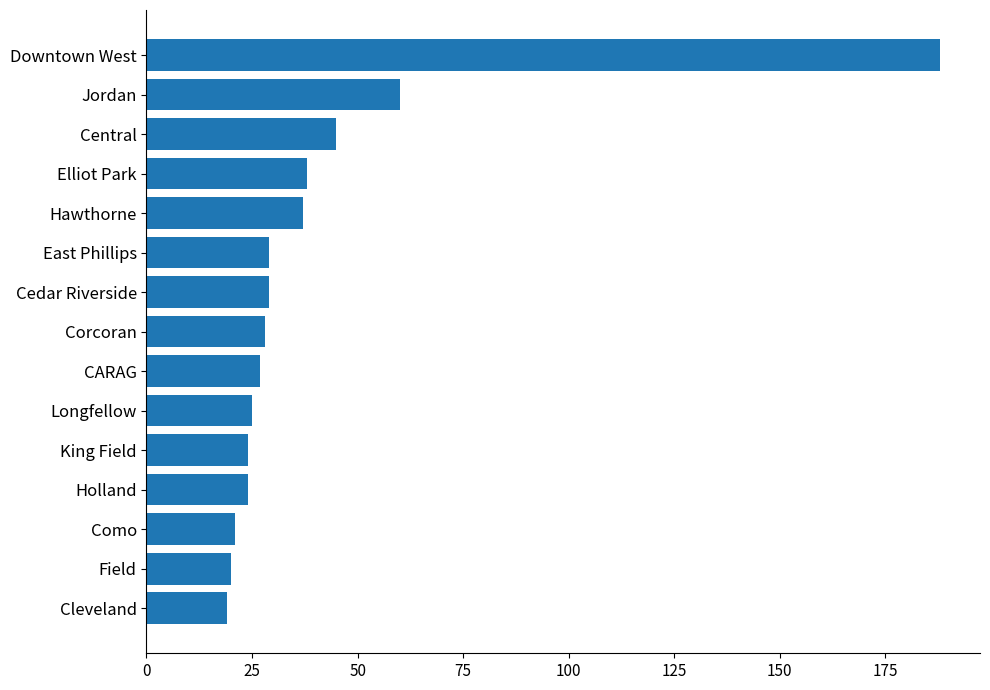

What is the greatest value displayed?

188